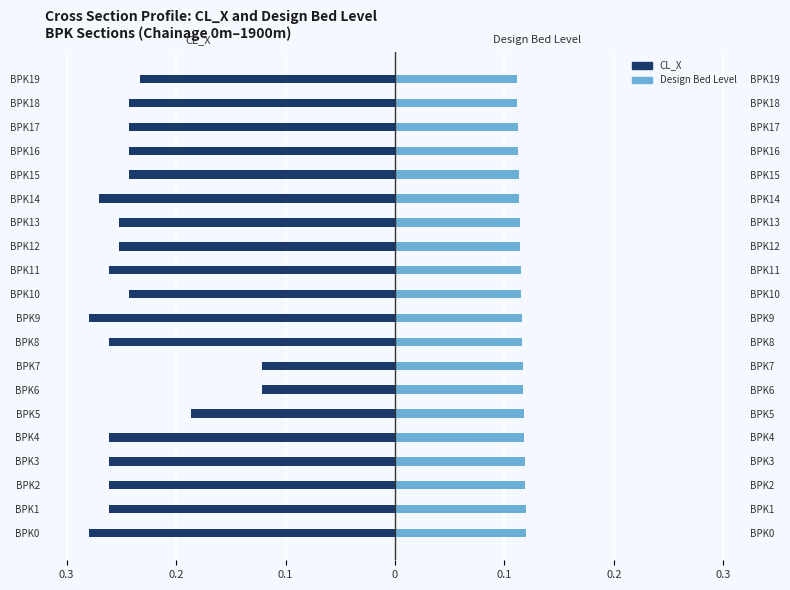

Are the bars horizontal?

Yes